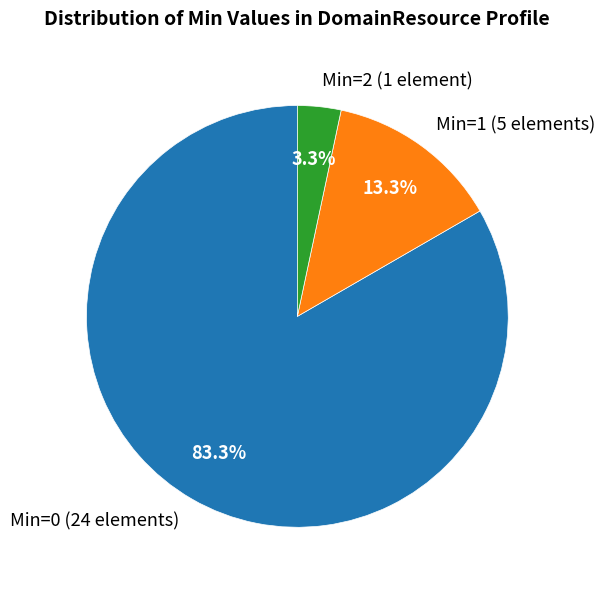

Which slice represents more than half of the pie?

Min=0 (24 elements)